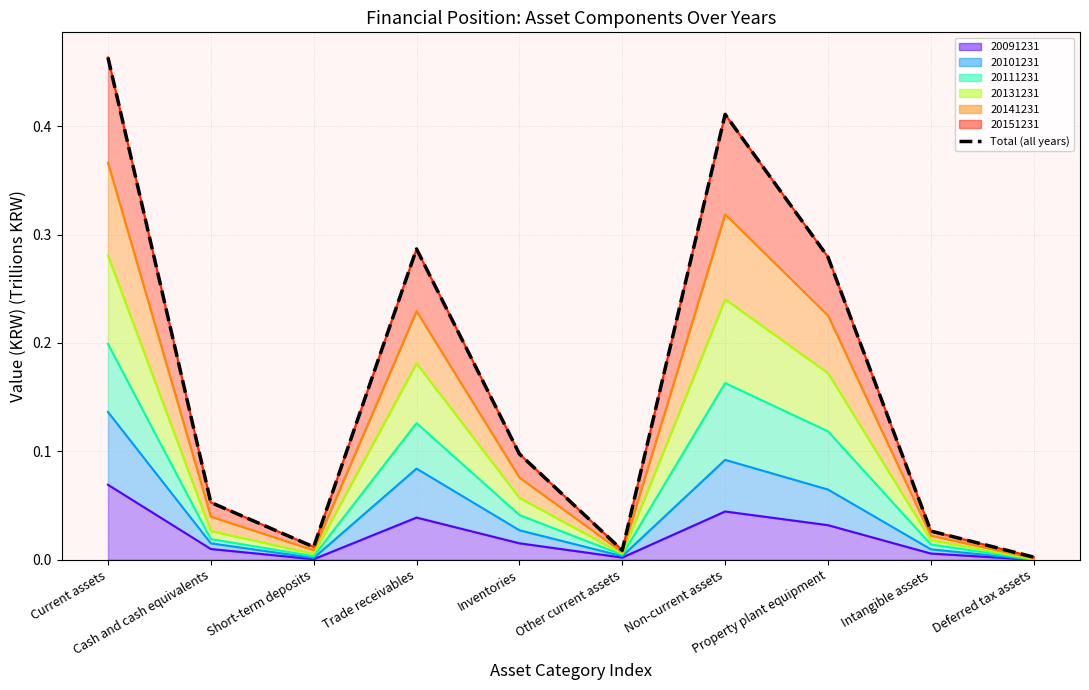

What is the average value?

0.2